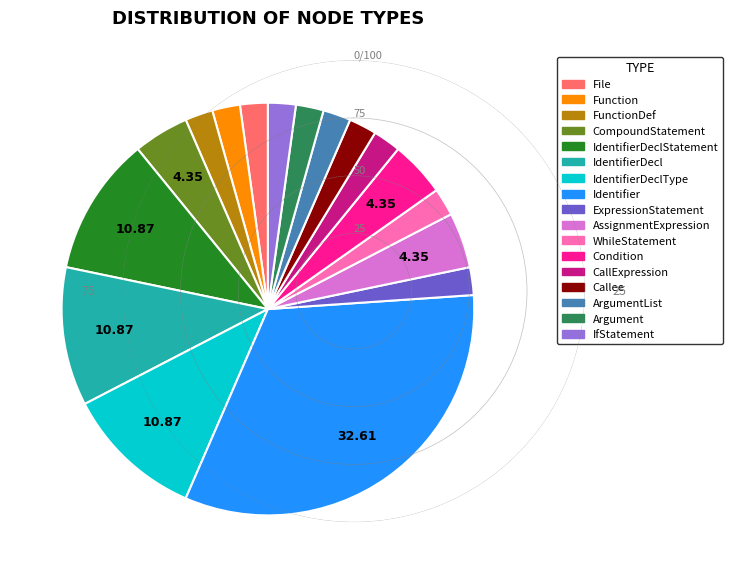

Count the number of slices in the pie.

17